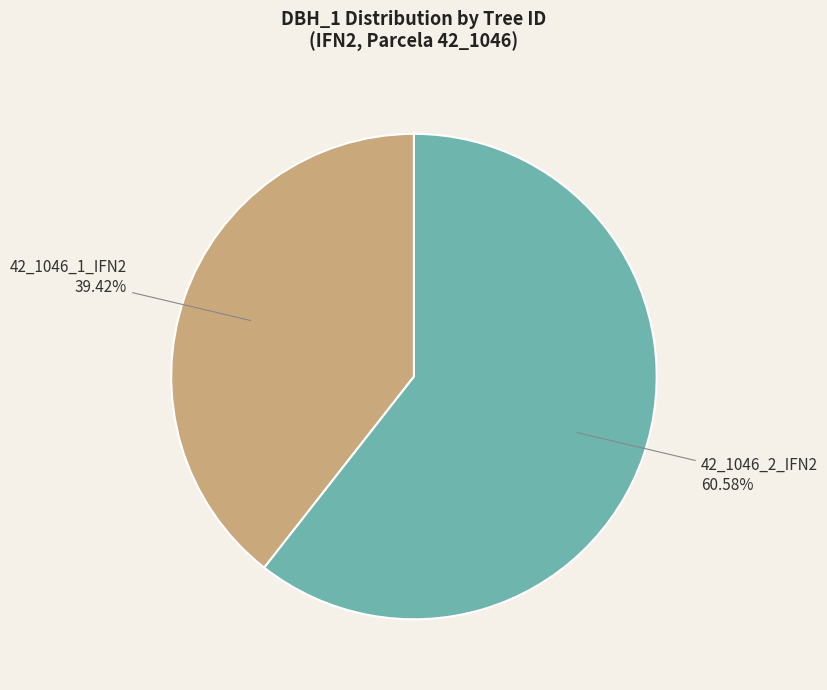

Is there any slice that represents more than half of the pie?

Yes